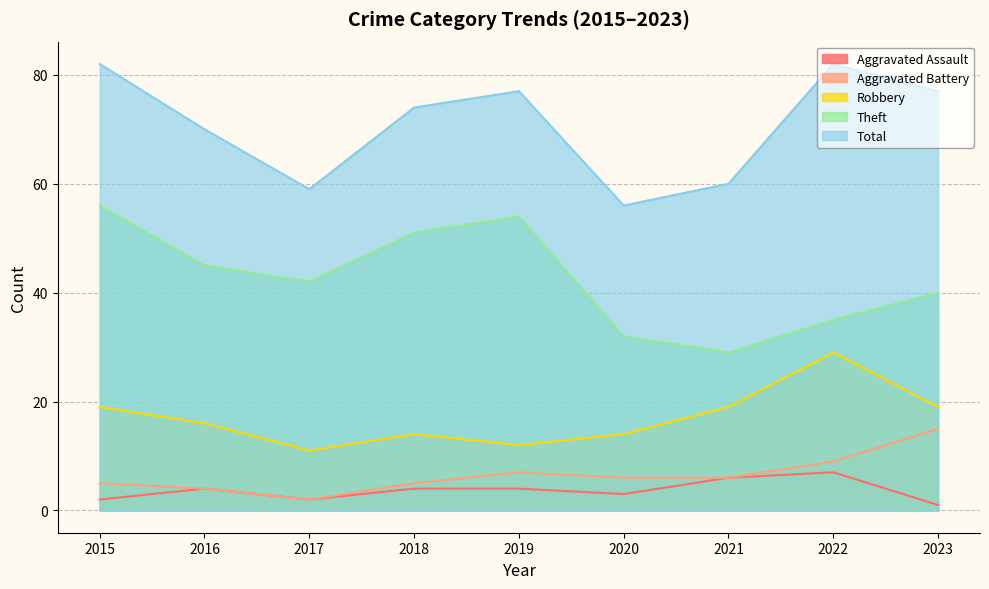

At which category does Total reach its first local valley?

2017